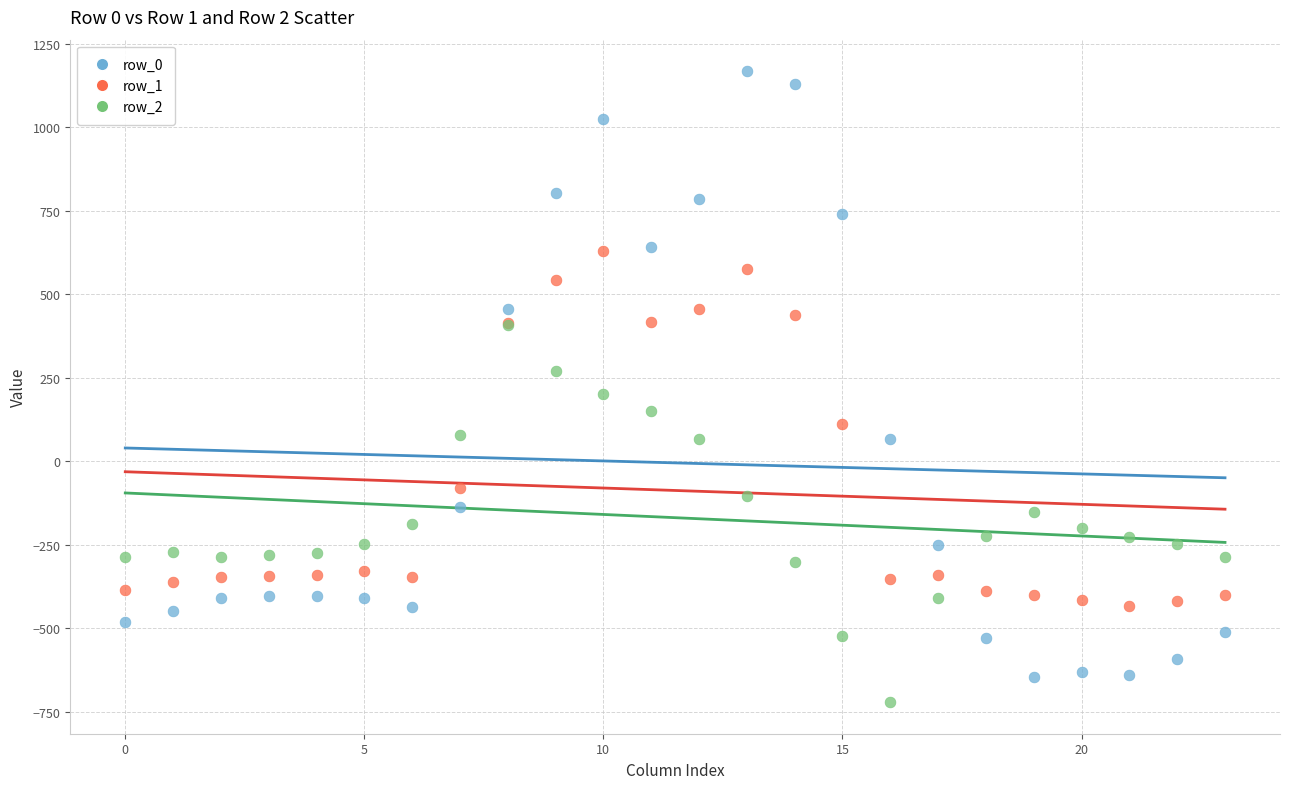

What are all the series names shown in the legend?

row_0, row_1, row_2